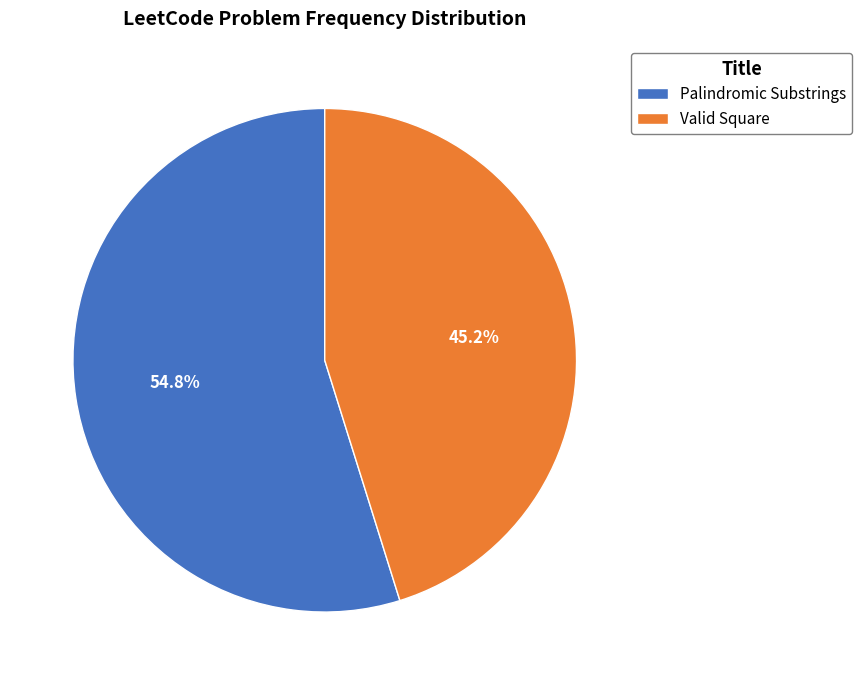

What is the smallest slice in the pie chart?

Valid Square